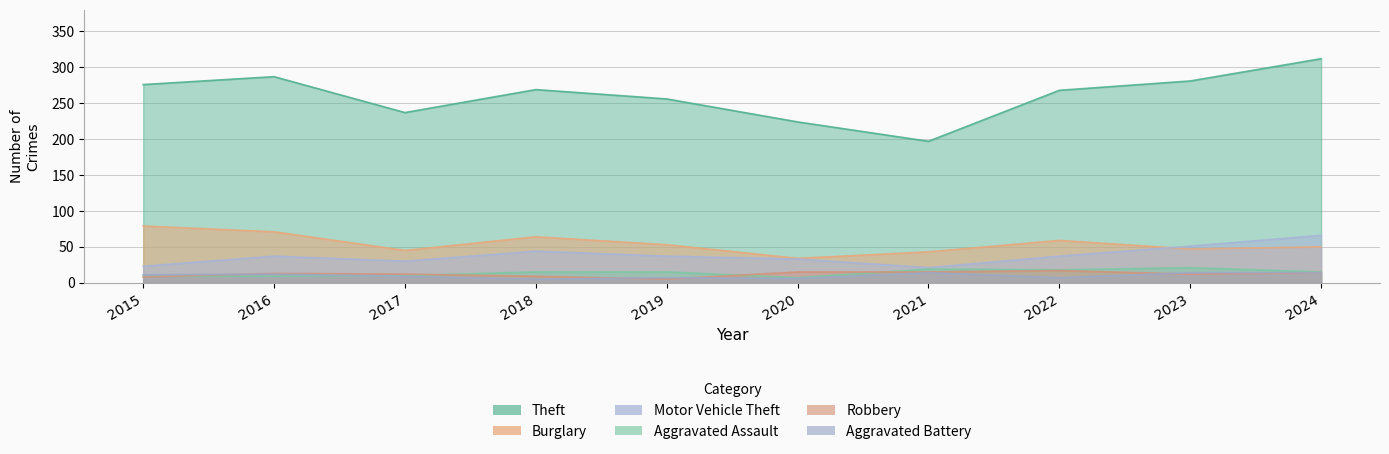

At 2022, list the series in order from largest to smallest.

Theft, Burglary, Motor Vehicle Theft, Aggravated Assault, Robbery, Aggravated Battery